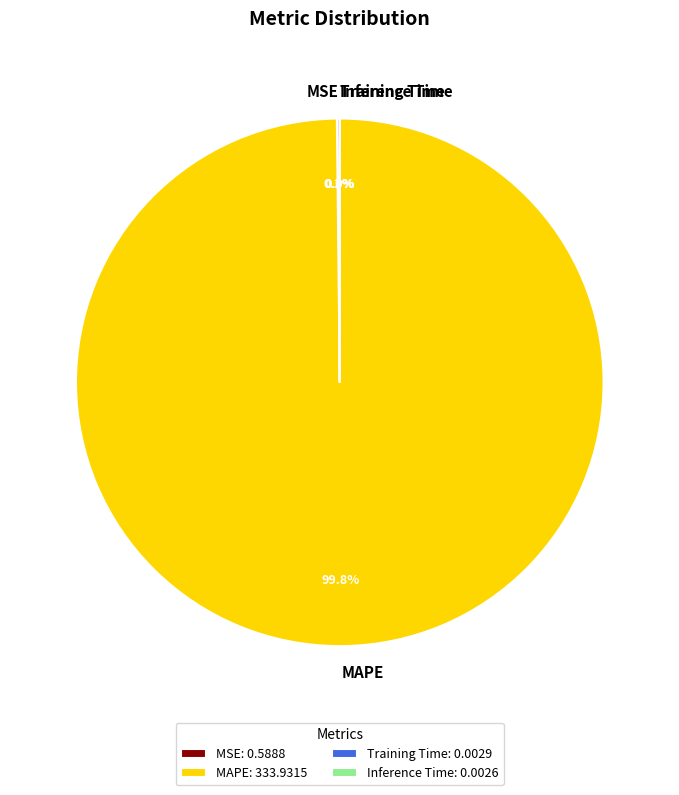

Which category has the biggest portion of the pie?

MAPE